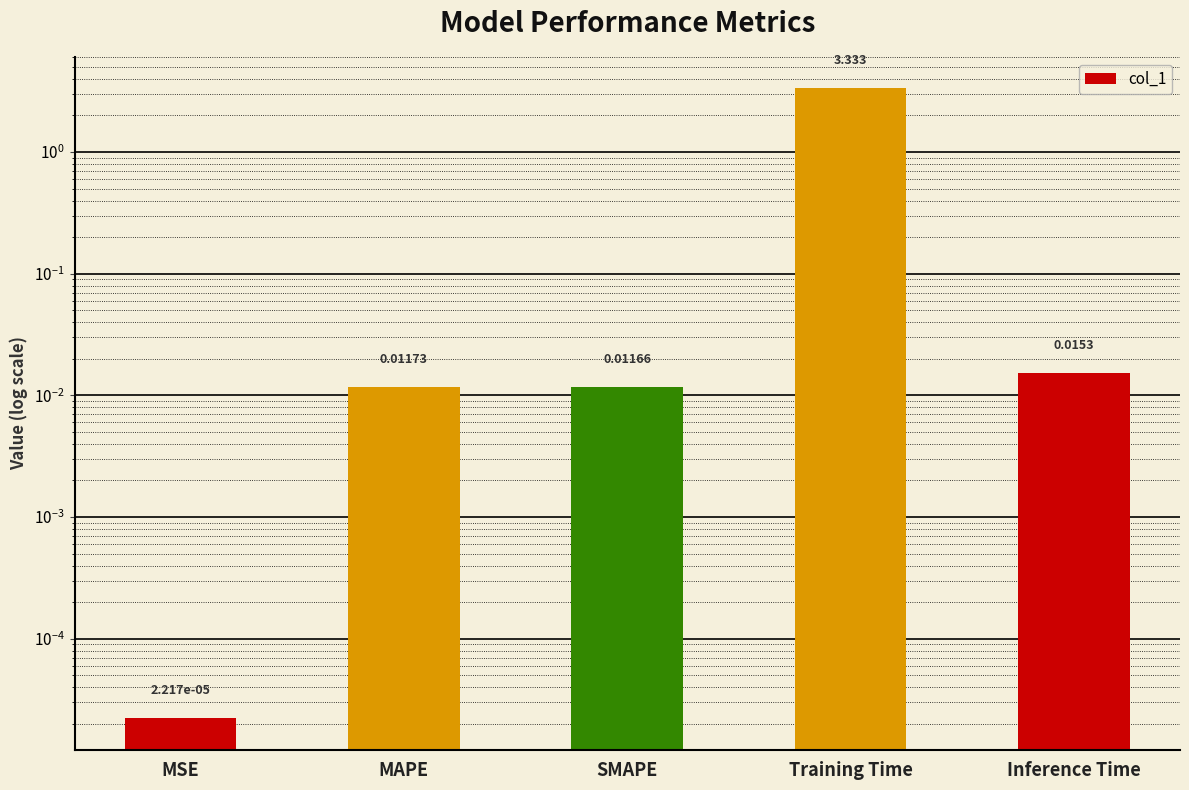

List the labels in order of value, largest first.

Training Time, Inference Time, MAPE, SMAPE, MSE